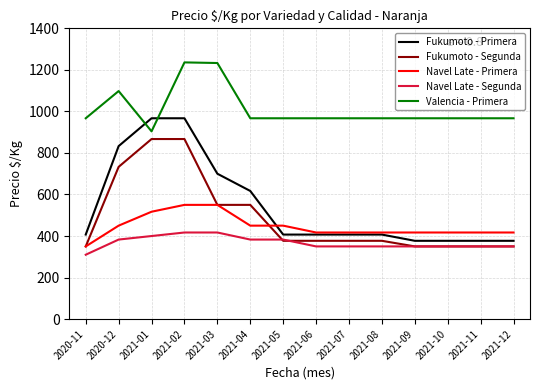

True or false: Valencia - Primera and Navel Late - Segunda cross at least once.

False